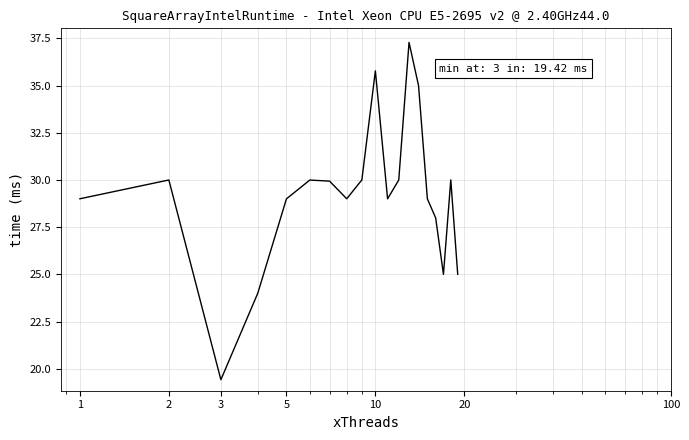

What is the minimum value shown in the chart?

19.4